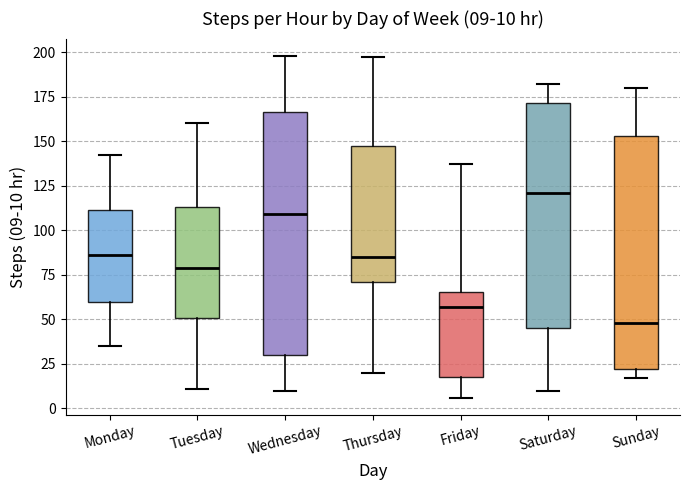

Which box's median line is the lowest?

Sunday